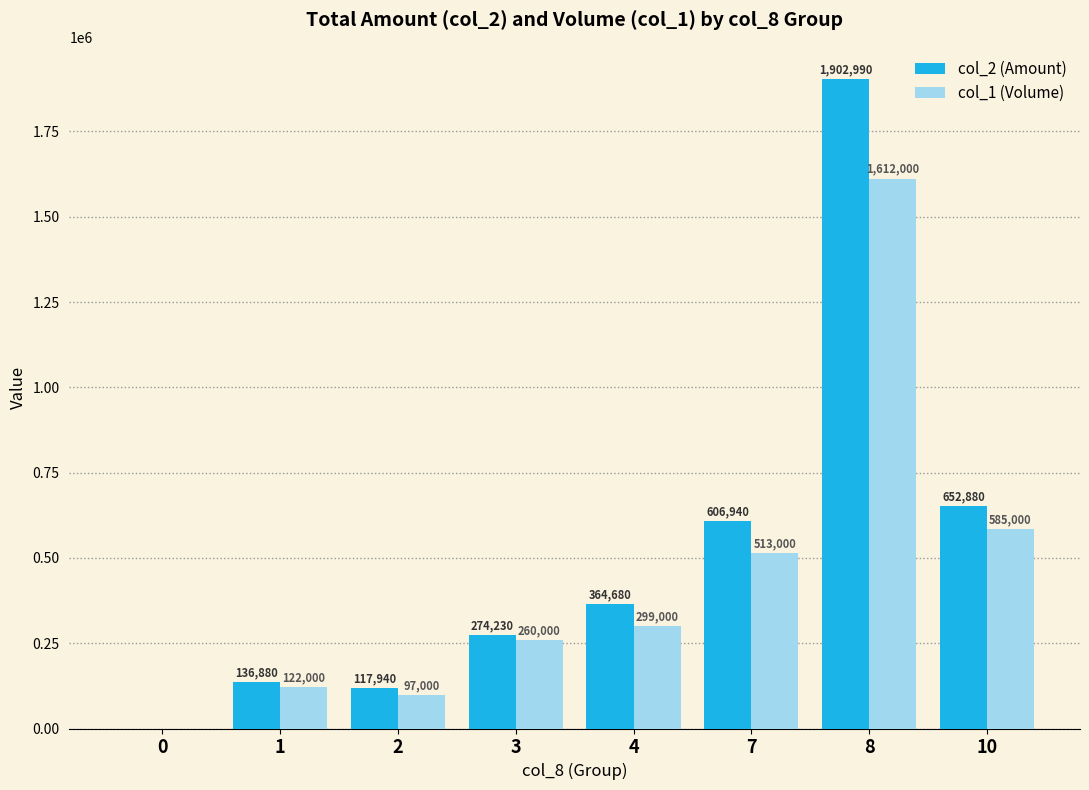

What are all the series names shown in the legend?

col_2 (Amount), col_1 (Volume)